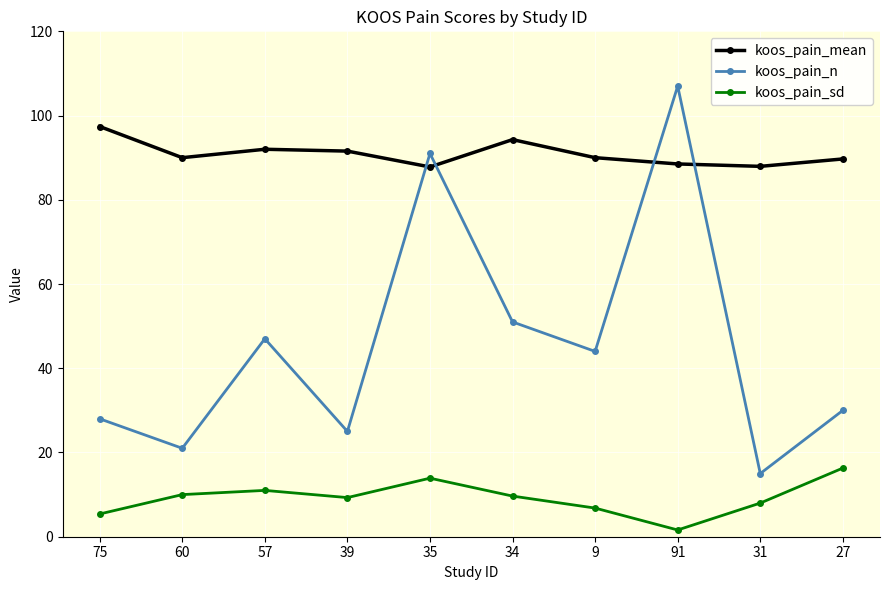

At which category does koos_pain_n reach its first local peak?

57